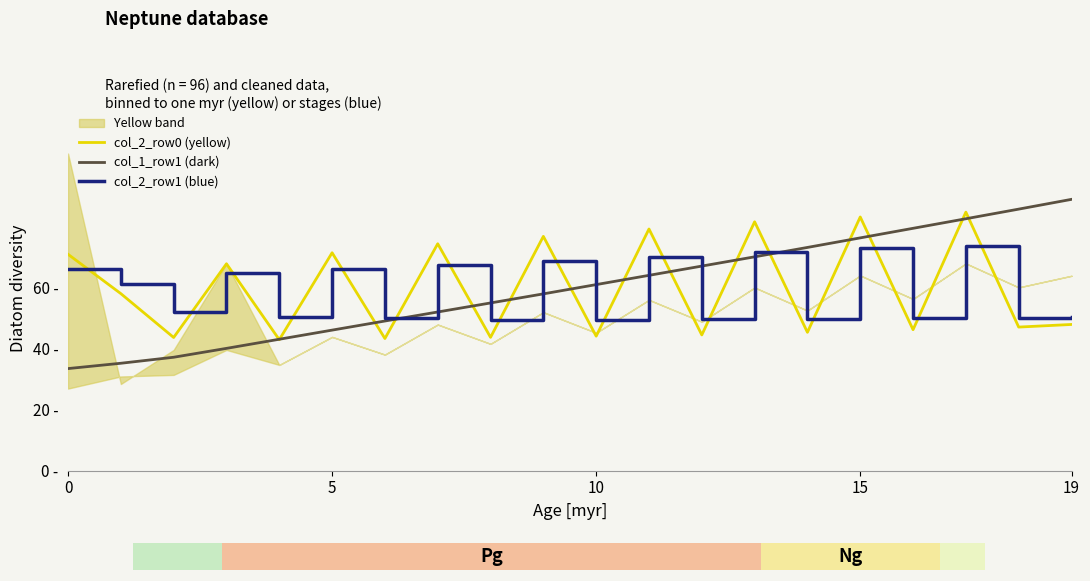

Does the chart contain any negative values?

No